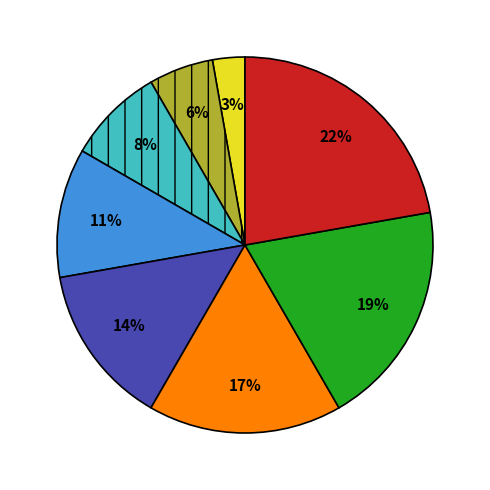

To the nearest percent, what is the average slice percentage?

12%